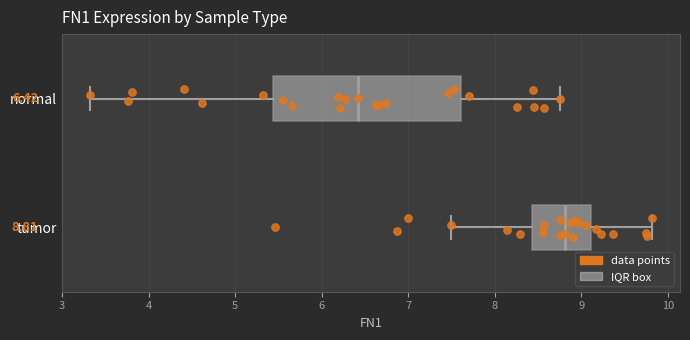

Comparing the boxes themselves (not the whiskers), which one is the widest?

normal